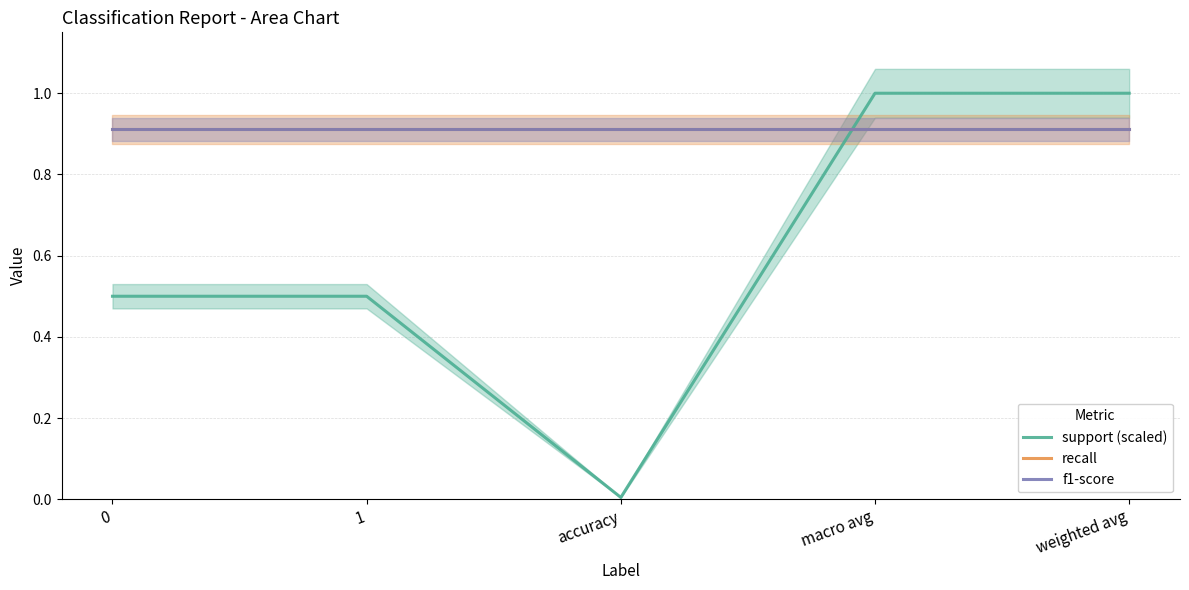

What are all the series names shown in the legend?

support (scaled), recall, f1-score